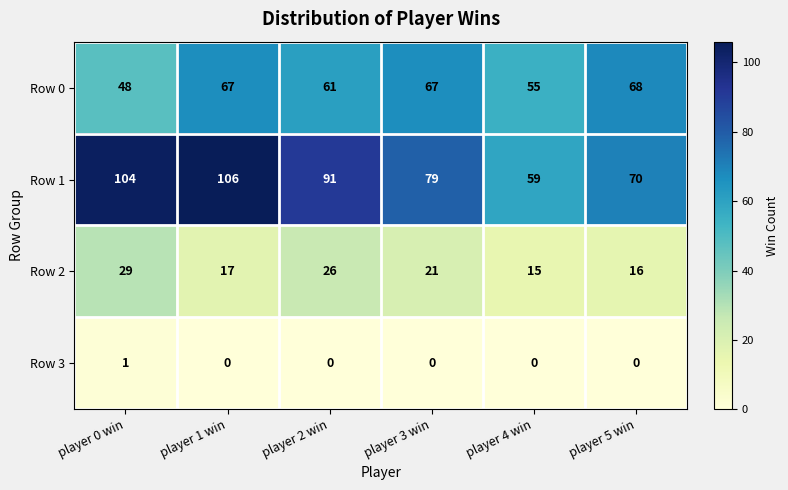

The Row 1 series shows 70 at player 5 win. True or false?

True